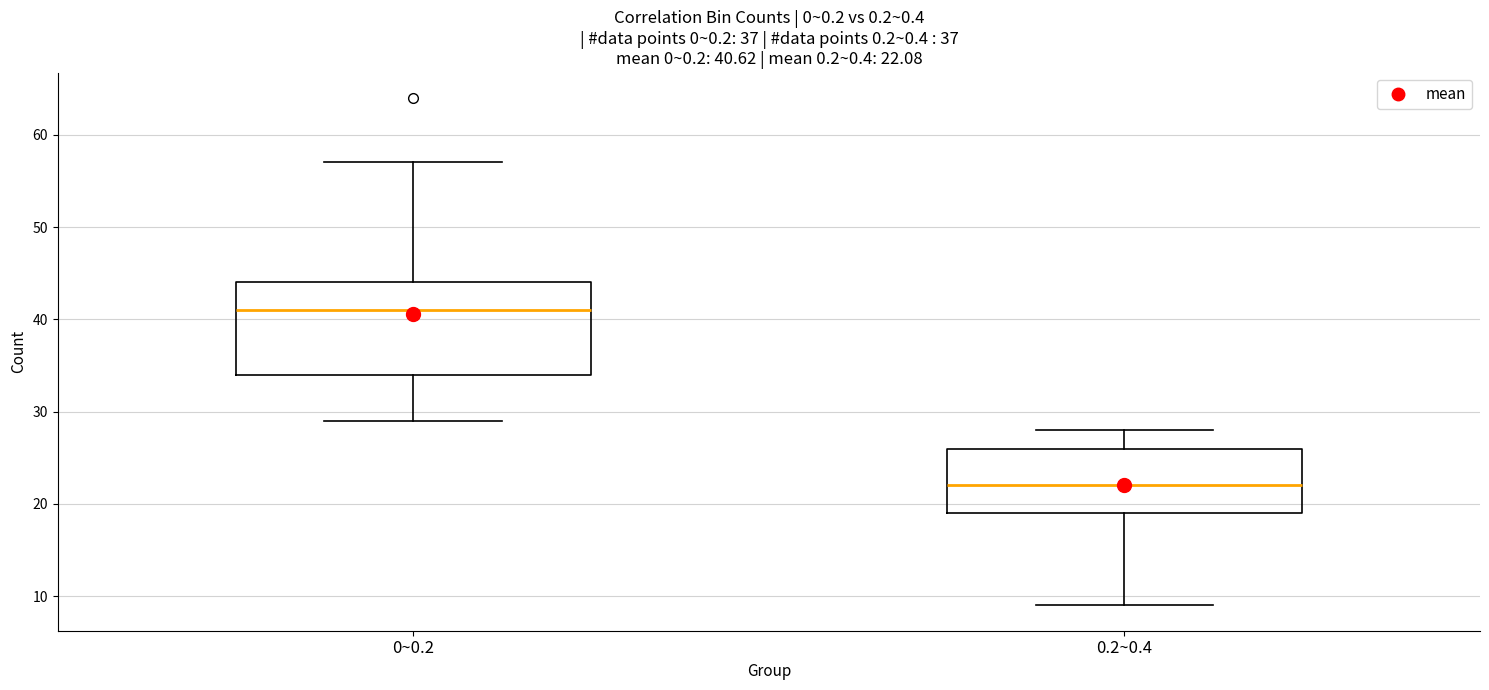

Comparing the boxes themselves (not the whiskers), which one is the tallest?

0~0.2